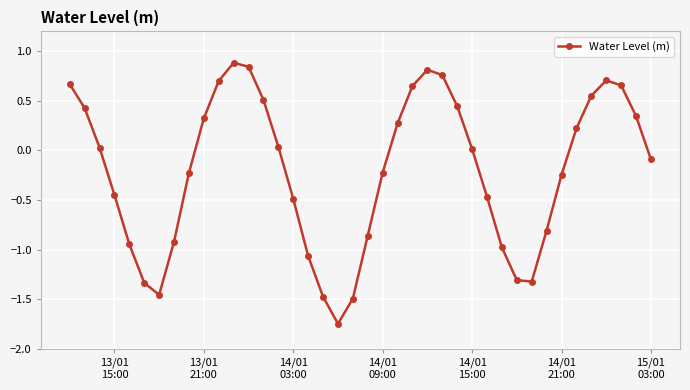

How many data points are less than 0?

20